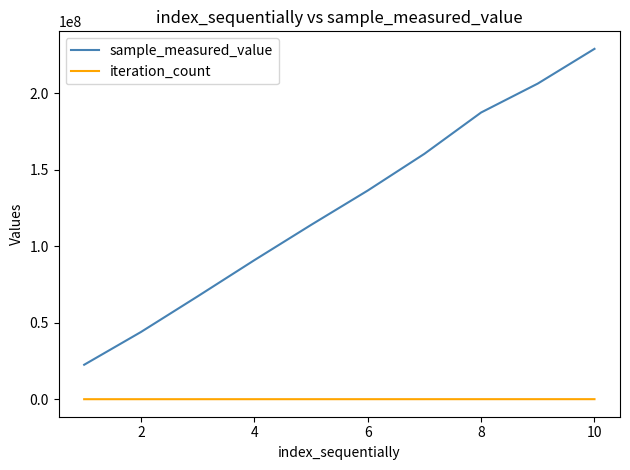

Rank the series by their average value, from lowest to highest.

iteration_count, sample_measured_value